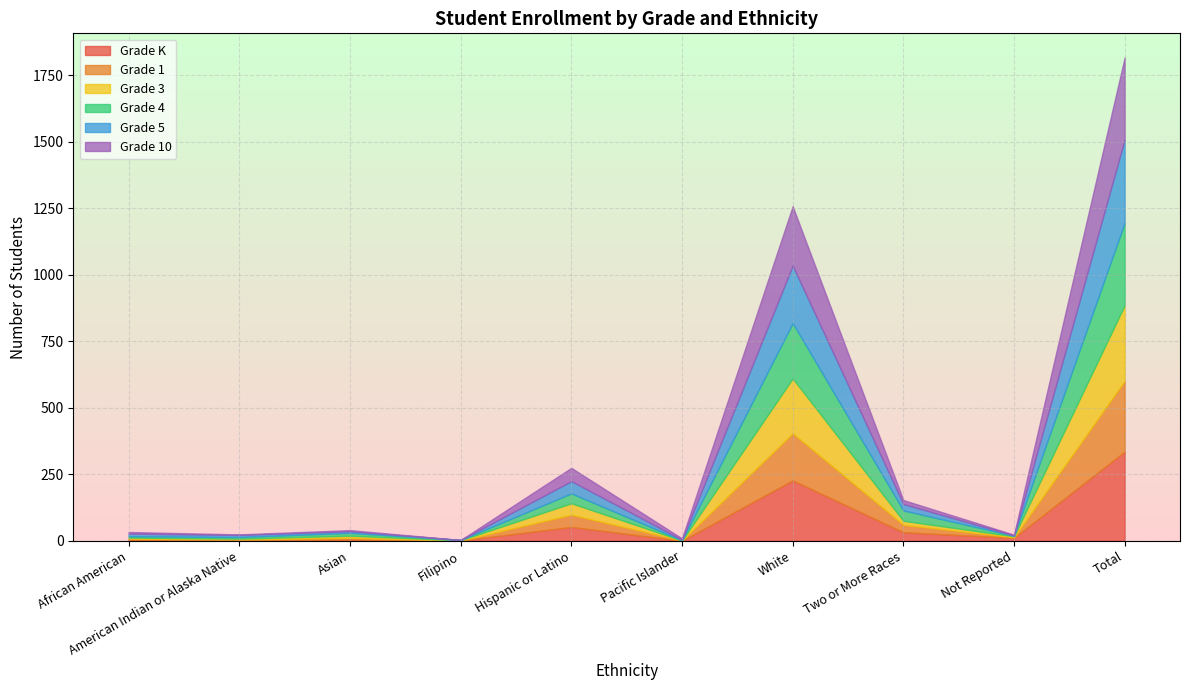

List the labels in order of Grade 5 value, smallest first.

Filipino, Not Reported, Pacific Islander, Asian, American Indian or Alaska Native, African American, Two or More Races, Hispanic or Latino, White, Total